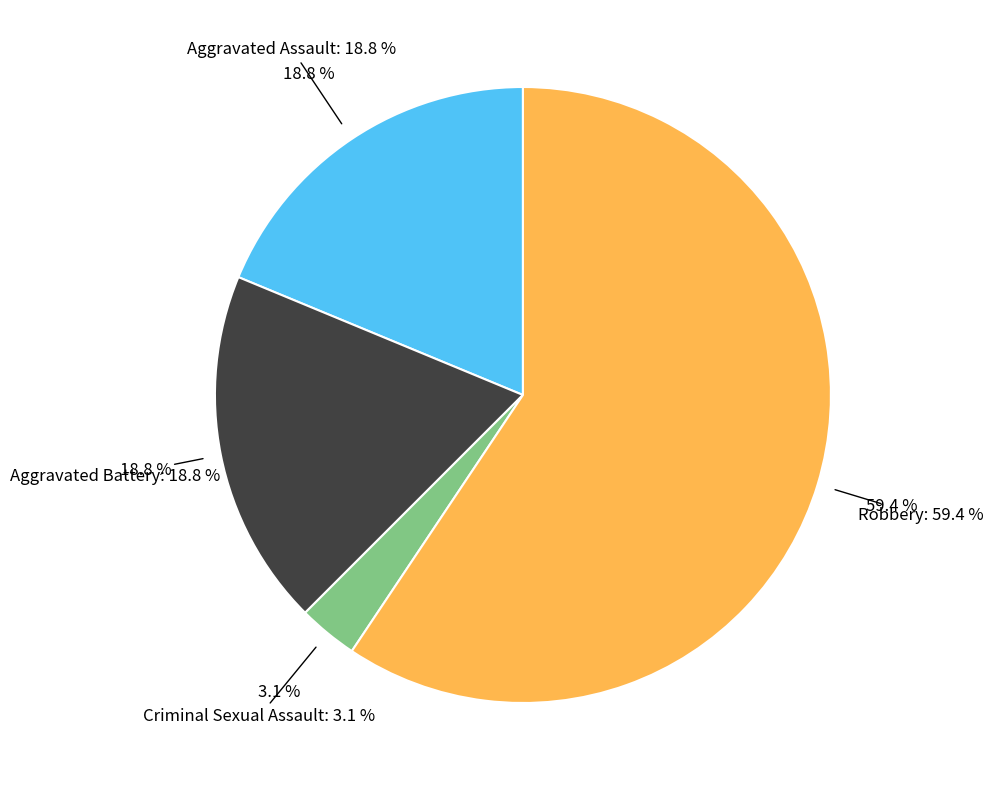

What is the smallest slice in the pie chart?

Criminal Sexual Assault